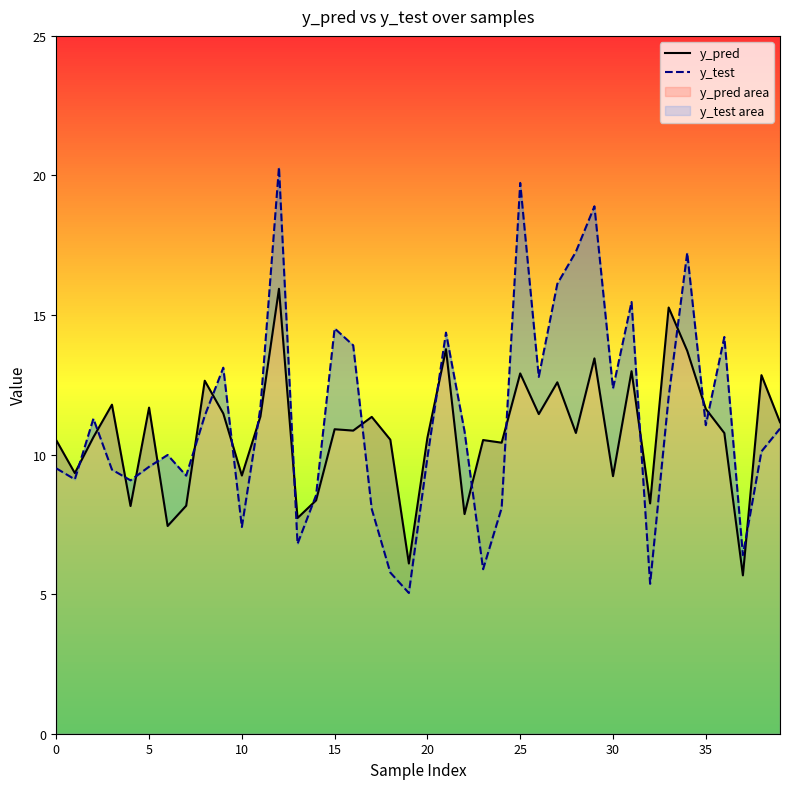

Count the number of categories in the chart.

40